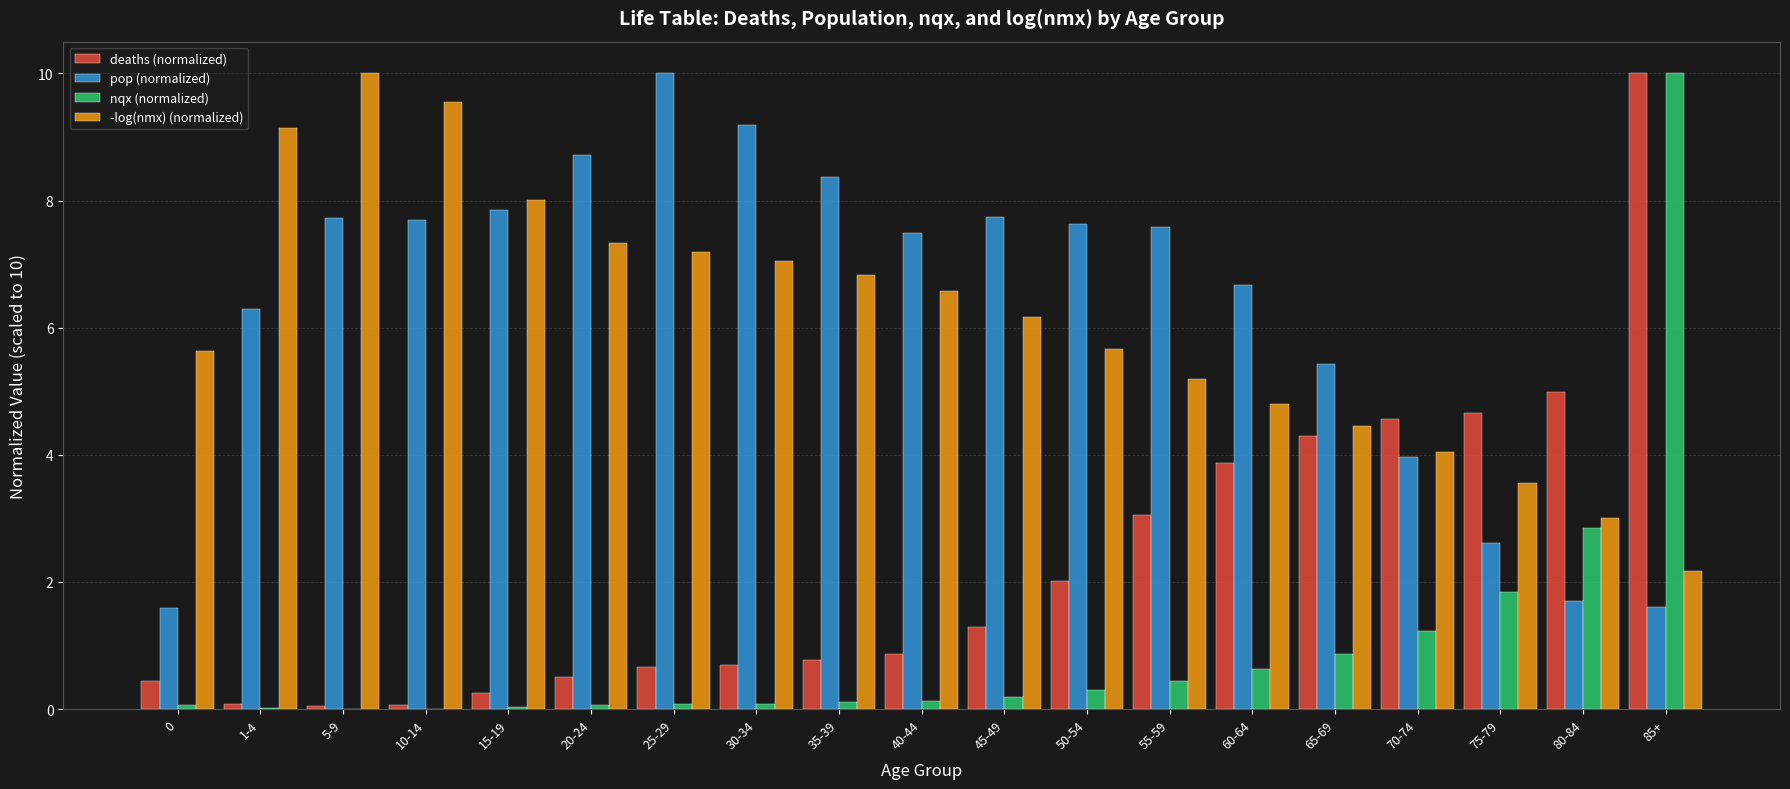

Which series has the largest total across all categories?

pop (normalized)